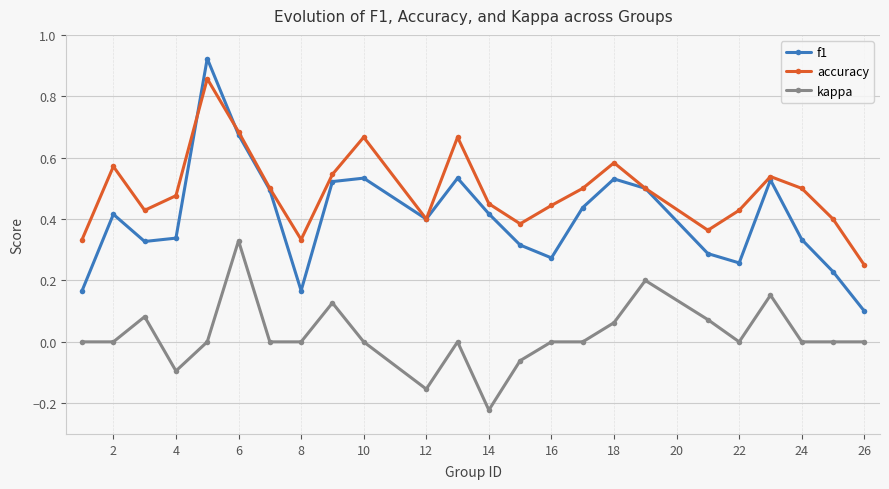

Which series has the largest total across all categories?

accuracy